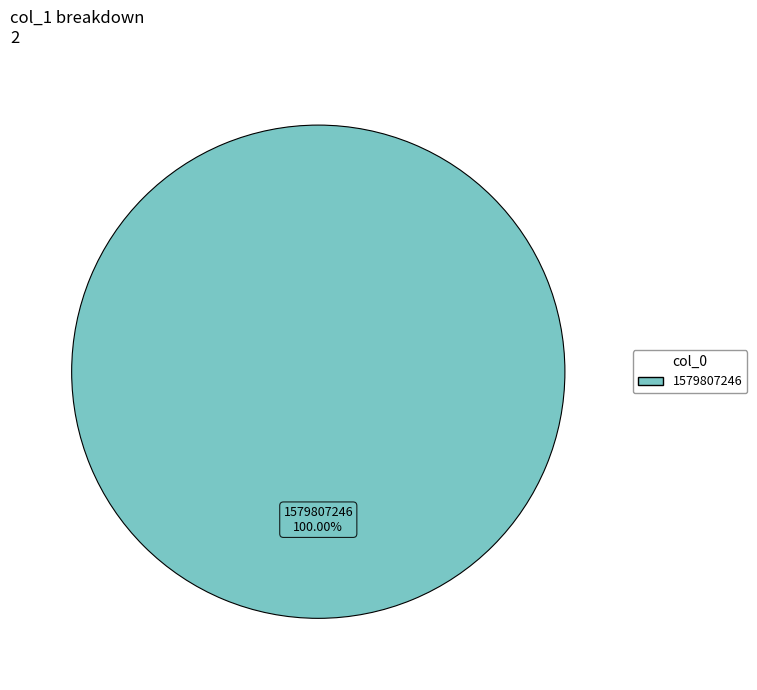

The 1579807246 slice represents 94% of the pie. True or false?

False